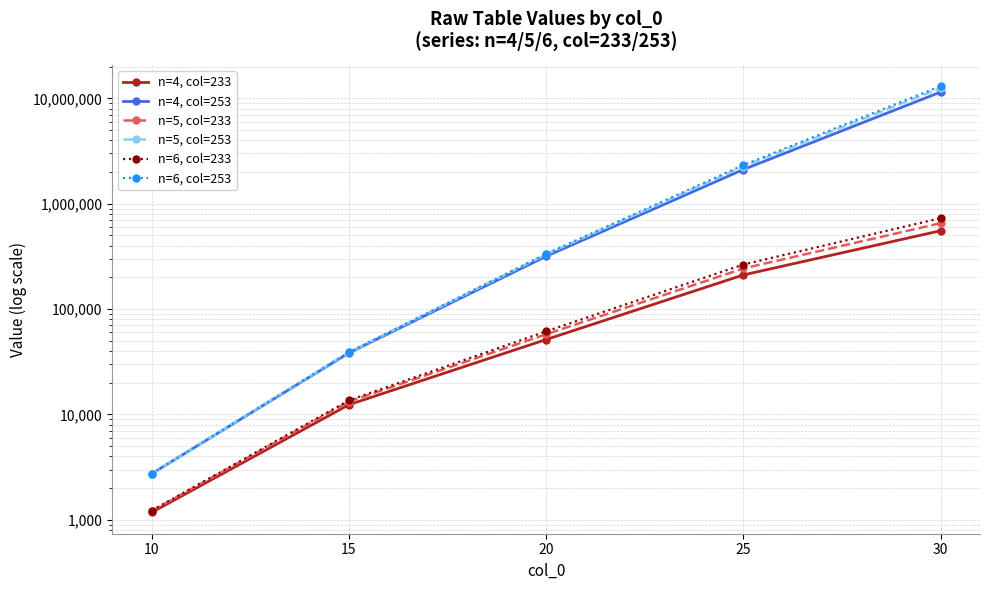

Reading left to right, transcribe all the data shown in this chart.

n=4, col=233: 10=1175.3	15=12374.1	20=51382.1	25=210895.8	30=554151.3
n=4, col=253: 10=2737.2	15=38356.5	20=316982.3	25=2111659.5	30=11471979.3
n=5, col=233: 10=1215.2	15=13248.1	20=57644.2	25=242896.0	30=653042.1
n=5, col=253: 10=2742.2	15=38904.8	20=330111.8	25=2255542.3	30=12536002.0
n=6, col=233: 10=1223.8	15=13594.8	20=61471.2	25=264762.4	30=729200.0
n=6, col=253: 10=2742.2	15=38954.8	20=334280.9	25=2326948.5	30=13068439.6